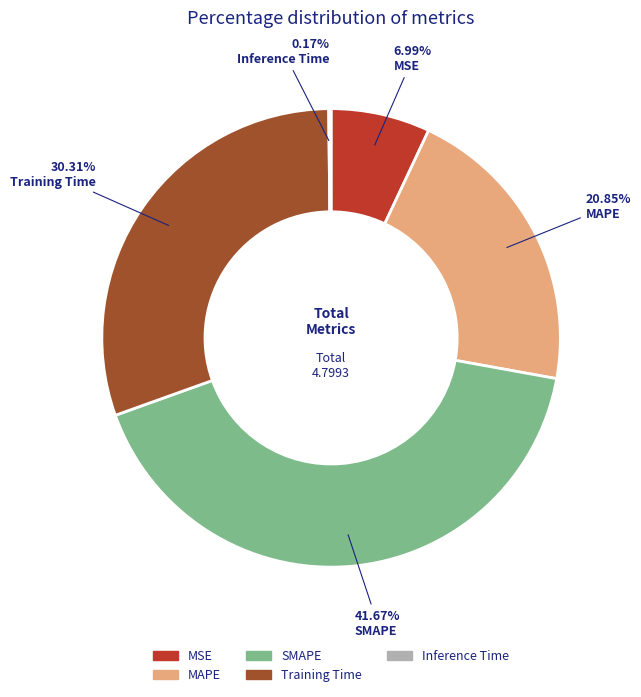

What is the ratio of the value at Training Time to the value at SMAPE?

0.7